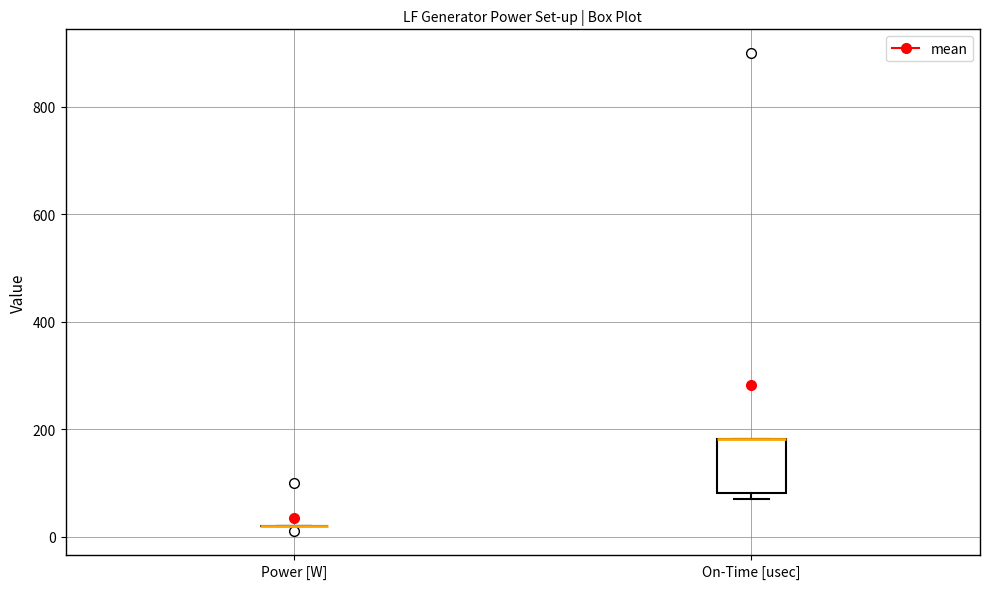

Reading left to right, transcribe this box plot: for each box, give where its median line is, the range the box spans, and where its two whiskers end, as read against the y-axis. The values are not printed on the chart, so give them approximately, as read against the axis.

Power [W]: box collapsed to a line at 20, whiskers 20 to 20
On-Time [usec]: median 180 (drawn on the box's upper edge), box 80 to 180, whiskers 80 (just below the box's lower edge) to 180